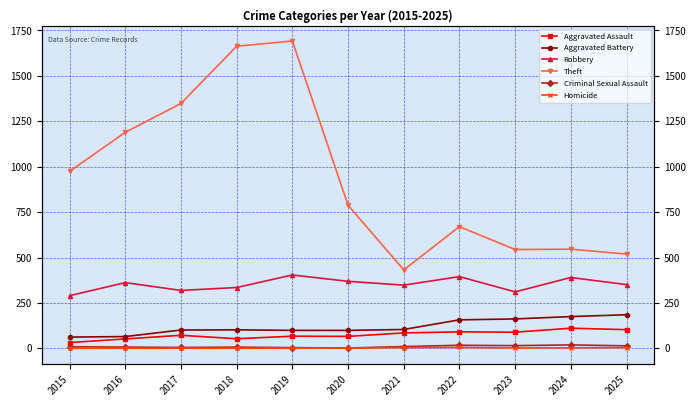

What is the difference between the highest and lowest values at 2021?

428